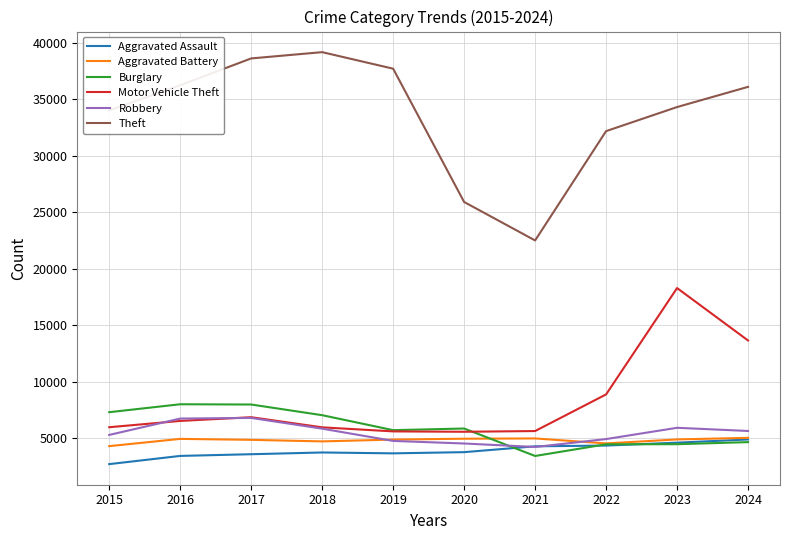

At which label does Robbery first exceed 5657?

2016